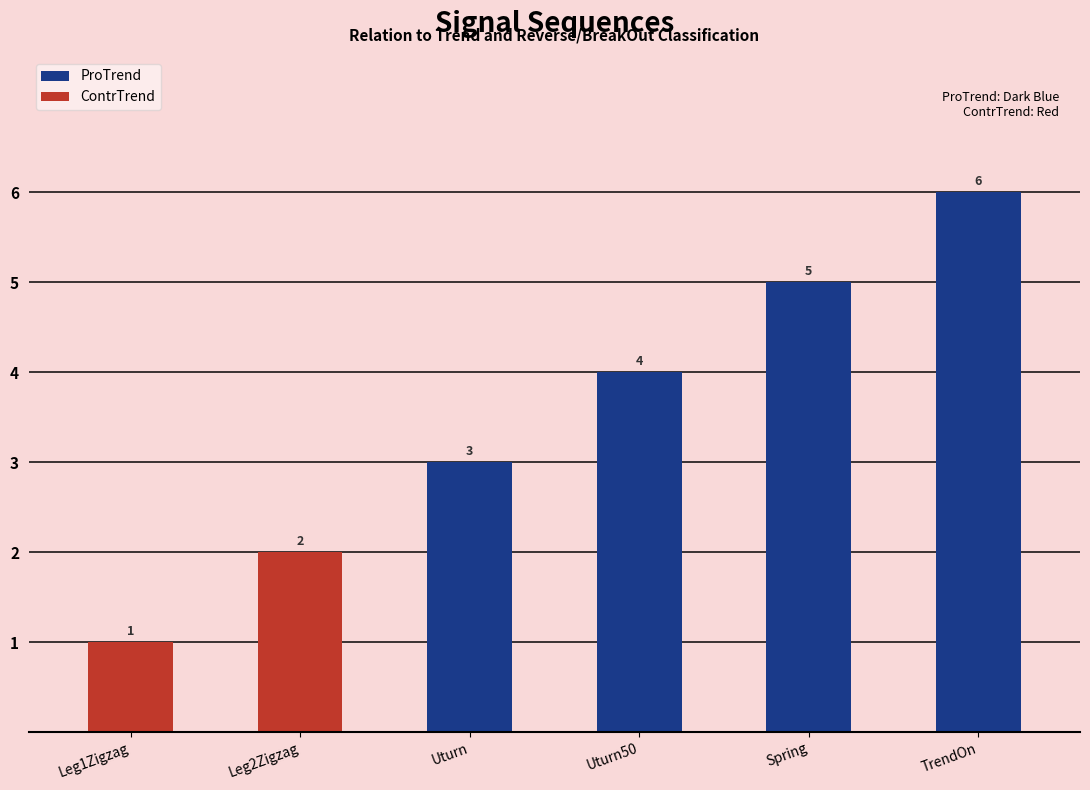

What position from the left is Spring?

5